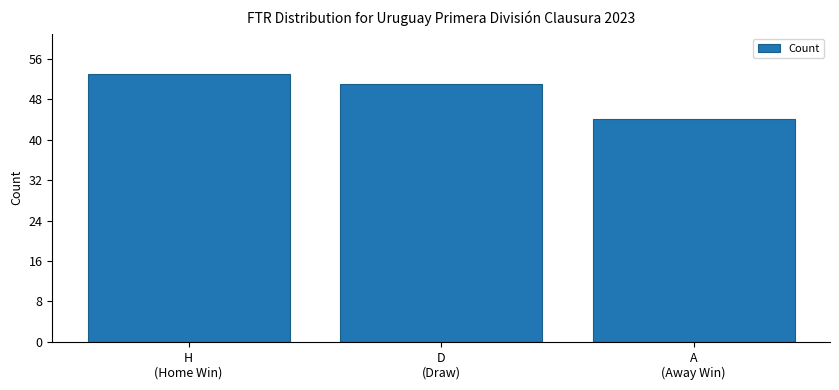

Between H
(Home Win) and D
(Draw), which is larger?

H
(Home Win)